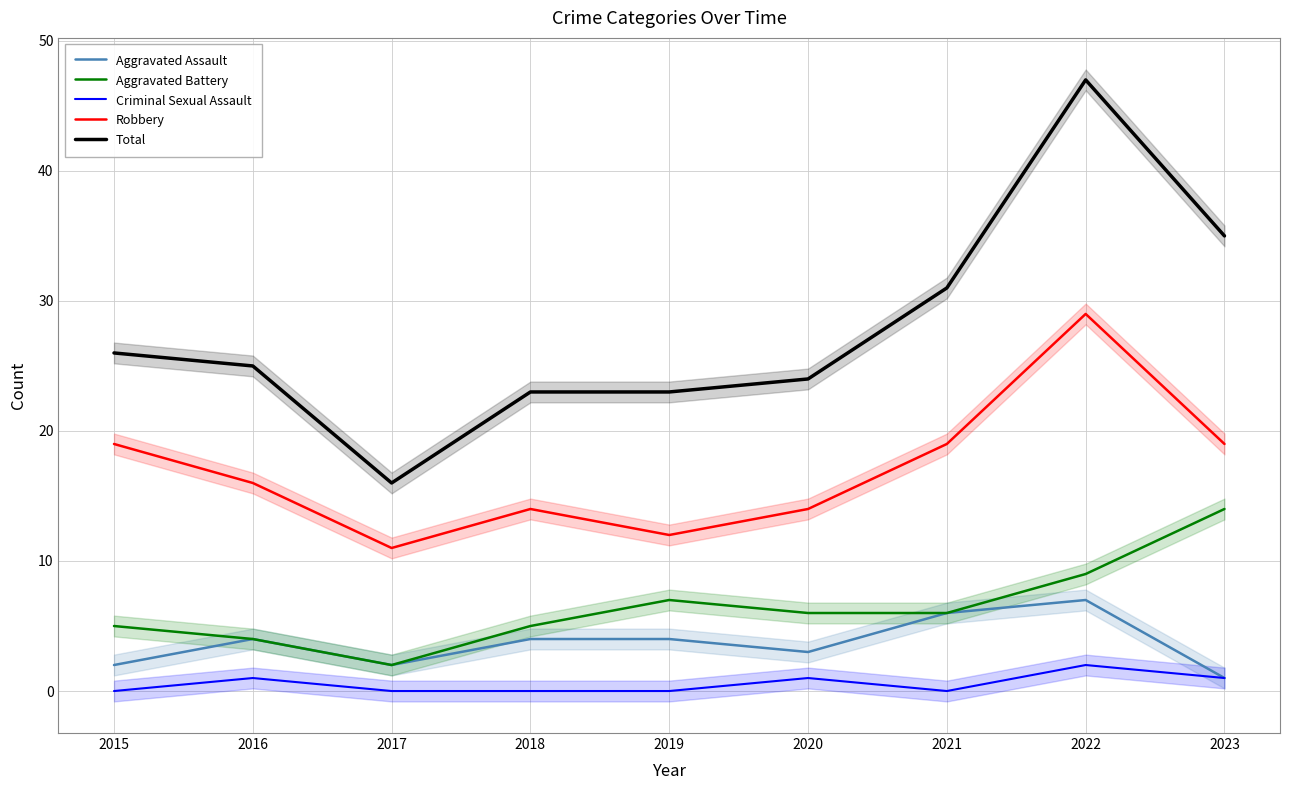

List the series in order of their peak value, lowest first.

Criminal Sexual Assault, Aggravated Assault, Aggravated Battery, Robbery, Total